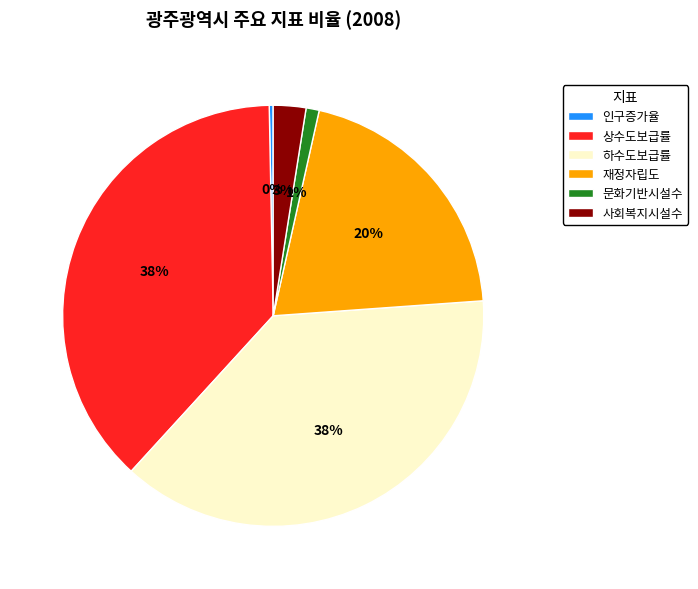

To the nearest percent, what is the difference between the largest and smallest slice percentages?

38%